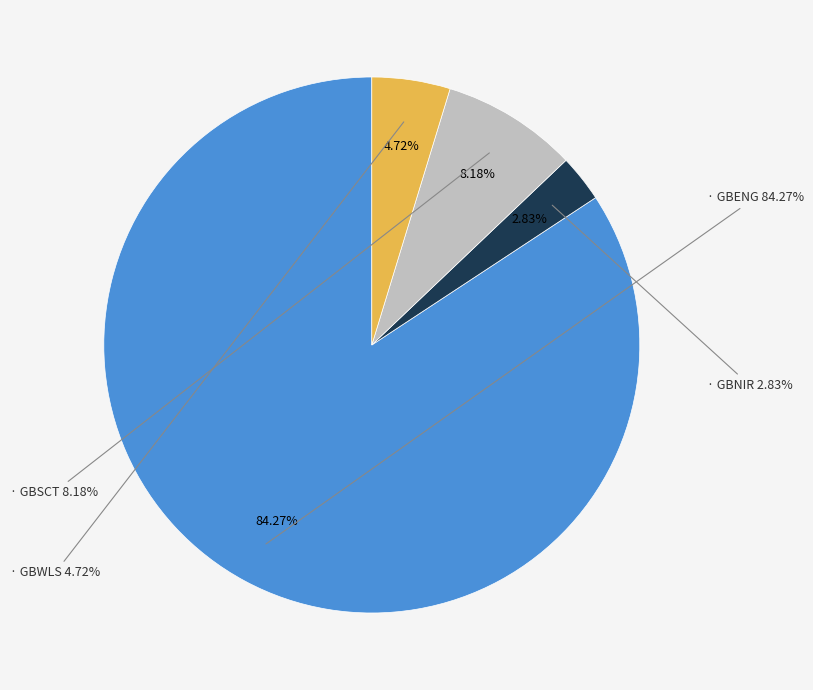

To the nearest percent, what is the average slice percentage?

25%